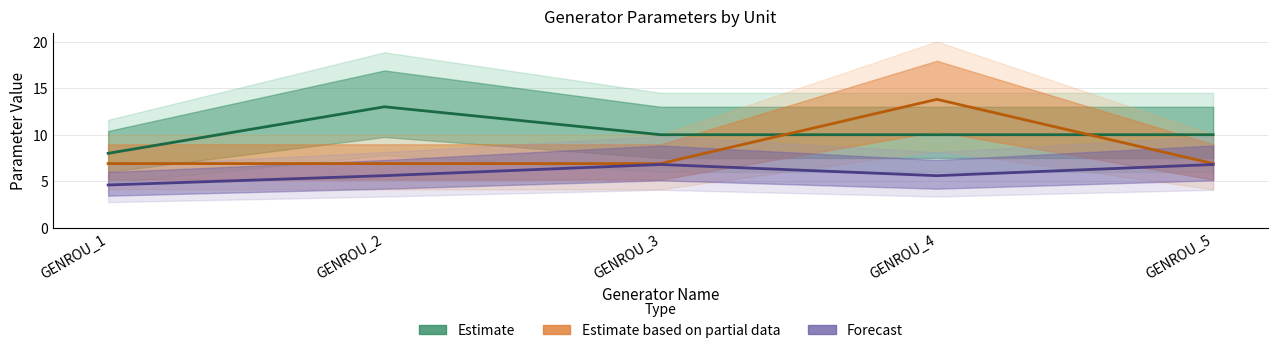

What is the minimum value shown in the chart?

4.6